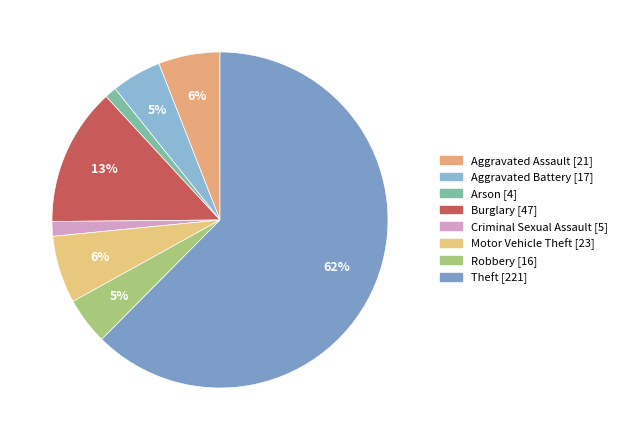

Which has a higher value, Aggravated Battery or Aggravated Assault?

Aggravated Assault